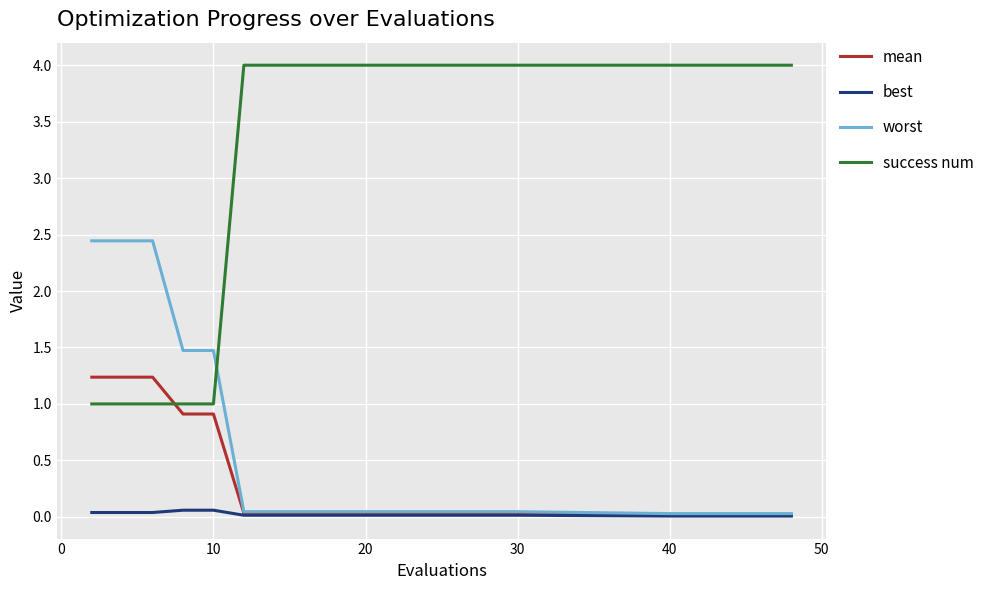

Rank the series by their maximum value, from lowest to highest.

best, mean, worst, success num